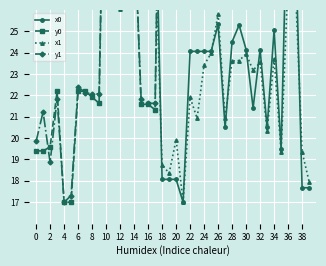

Which series has the largest range (max minus min)?

x0